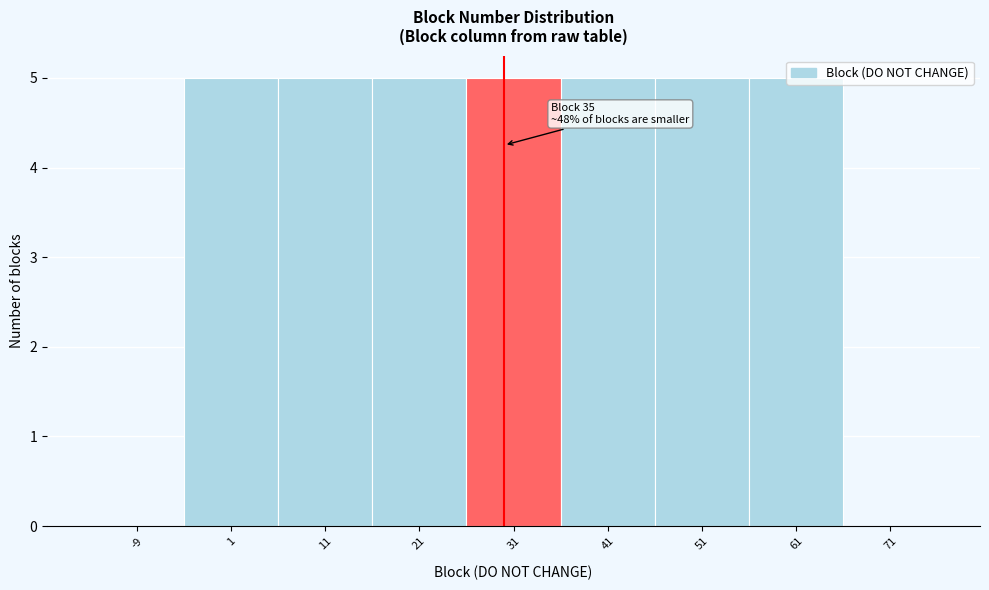

What is the greatest value displayed?

5